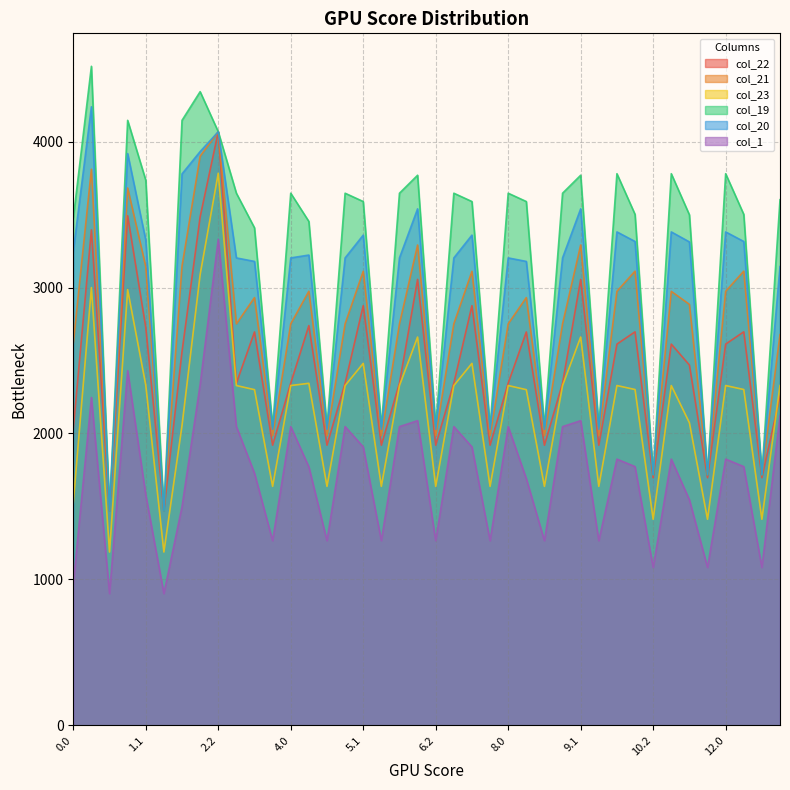

What is the label of the 6th point from the left?

1.2